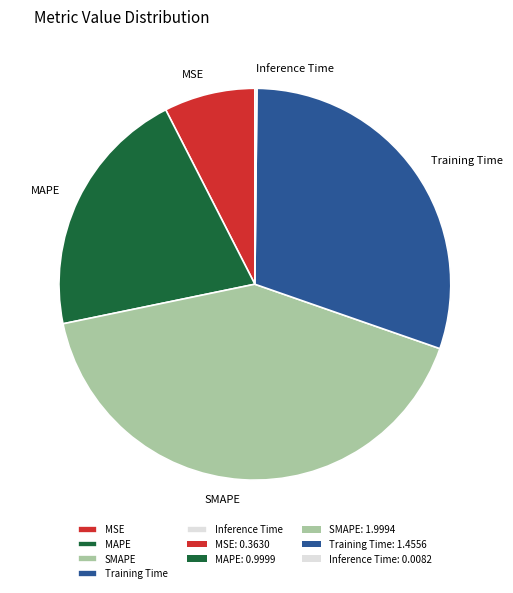

The MAPE slice represents 26% of the pie. True or false?

False